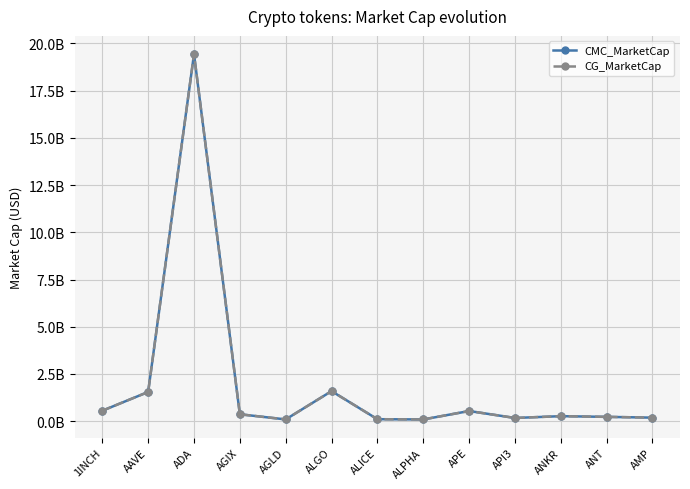

True or false: CG_MarketCap and CMC_MarketCap cross at least once.

False